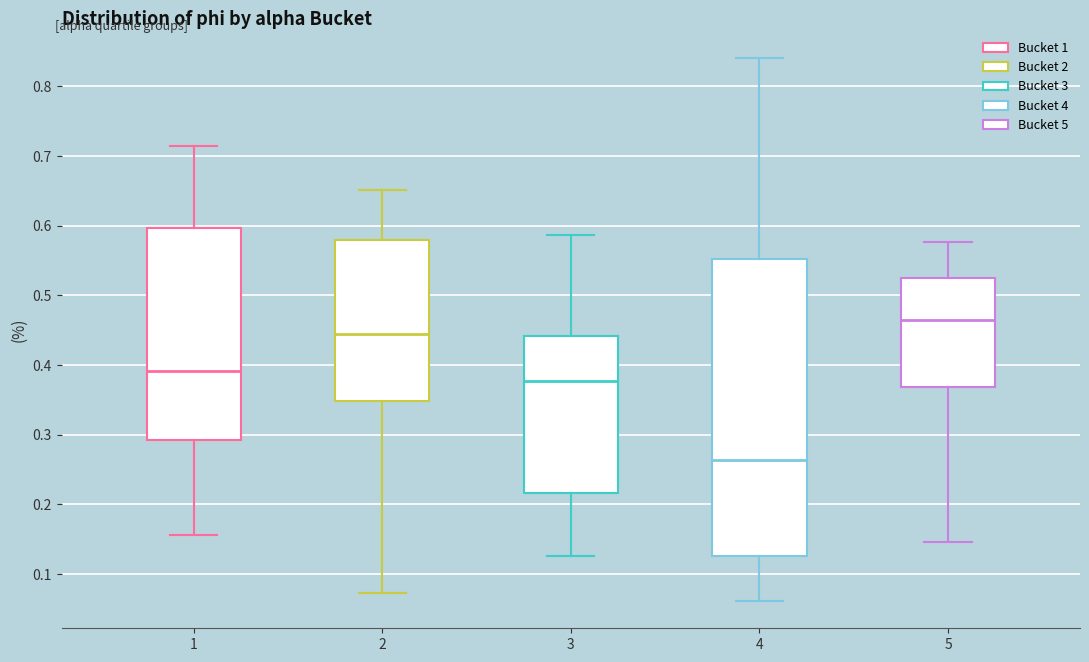

Where does the median line of the box at x = 3 sit on the y-axis? The values are not printed on the chart, so give them approximately, as read against the axis.

0.38